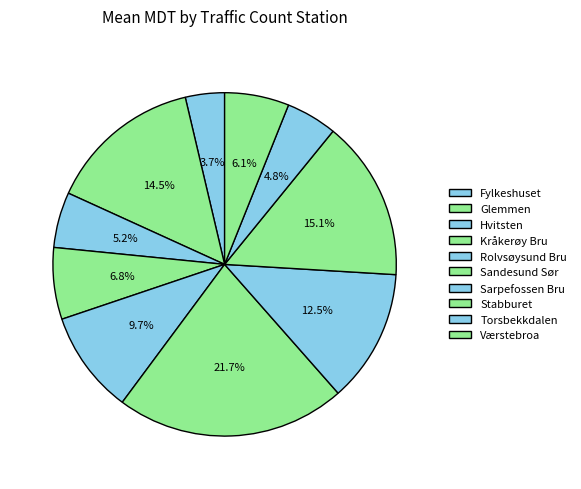

To the nearest percent, what portion does Hvitsten represent?

5%